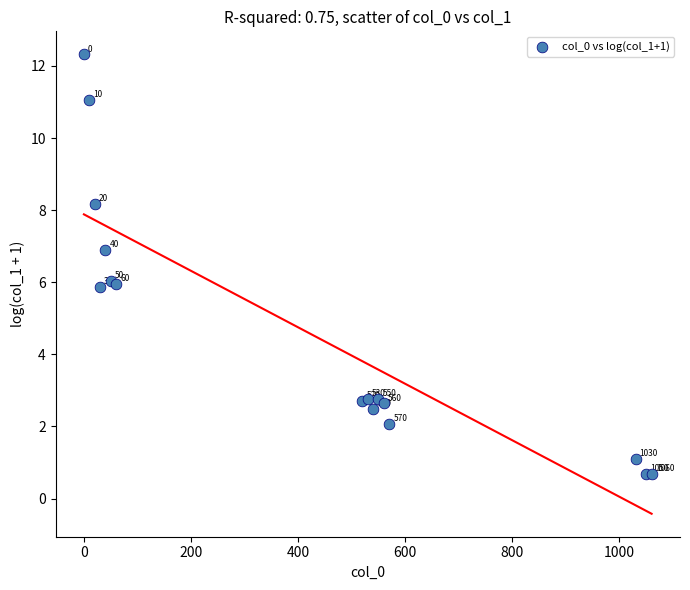

What Y value in the scatter plot is closest to 6?

6.0